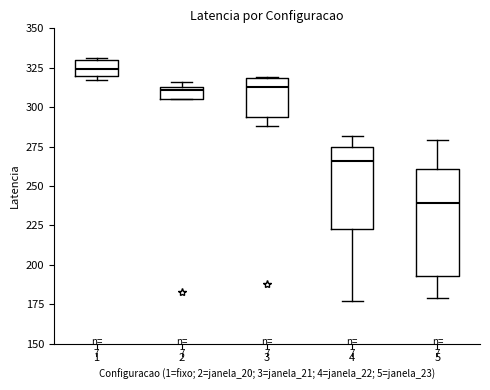

Which box has the lowest median line?

5